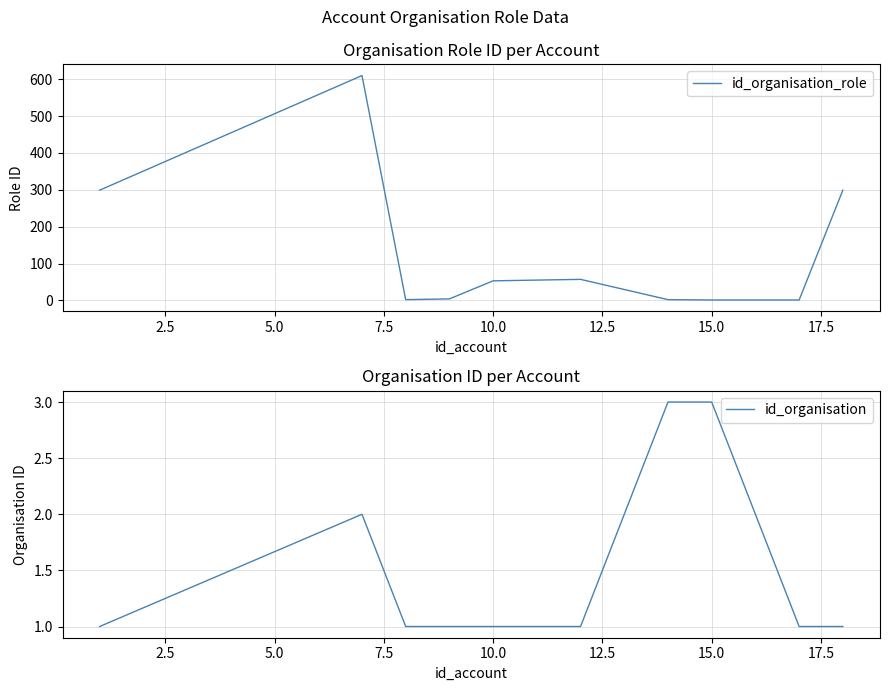

What is the maximum value for id_organisation_role?

610